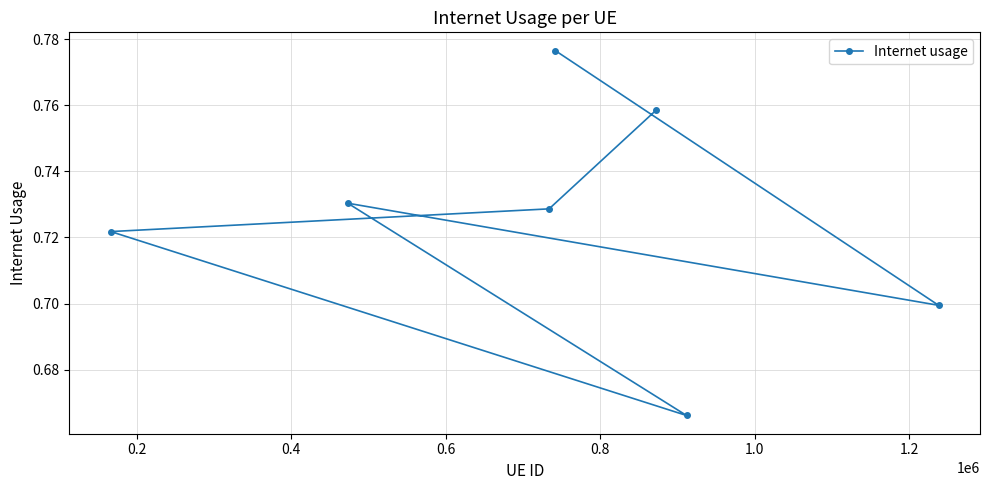

Count the values in the range 0 to 1.

7